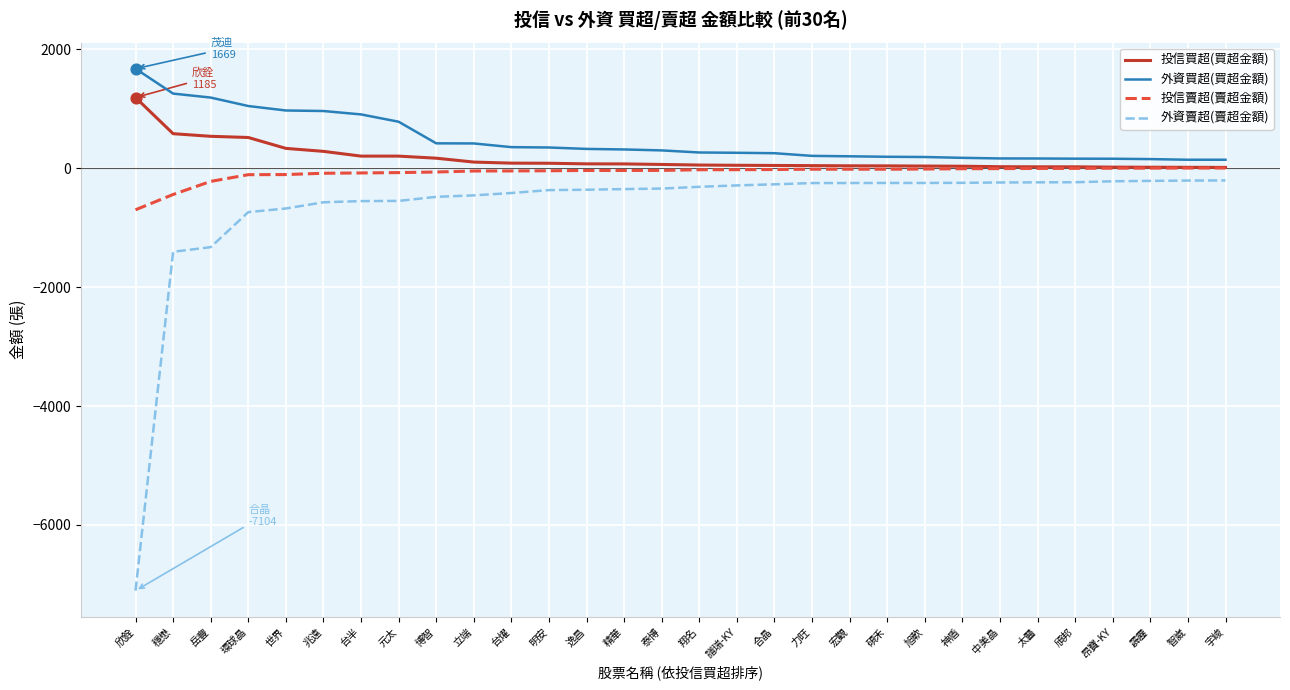

Which series has the largest total across all categories?

外資買超(買超金額)